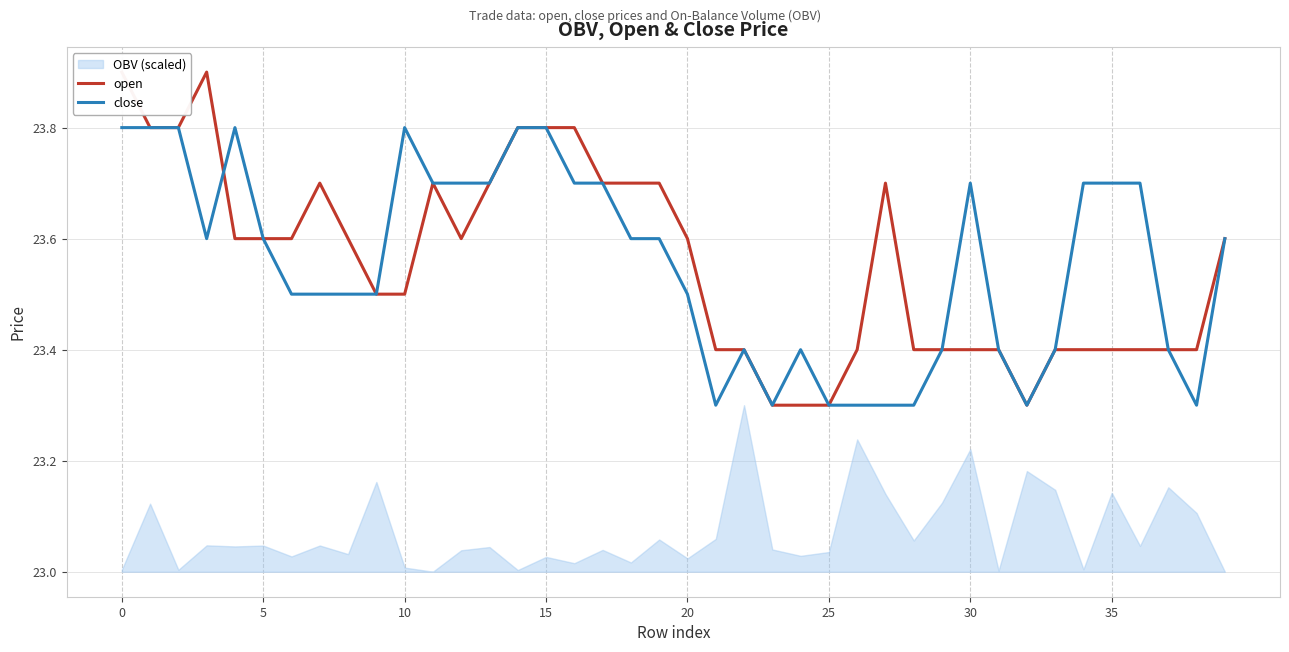

True or false: close and open cross at least once.

True